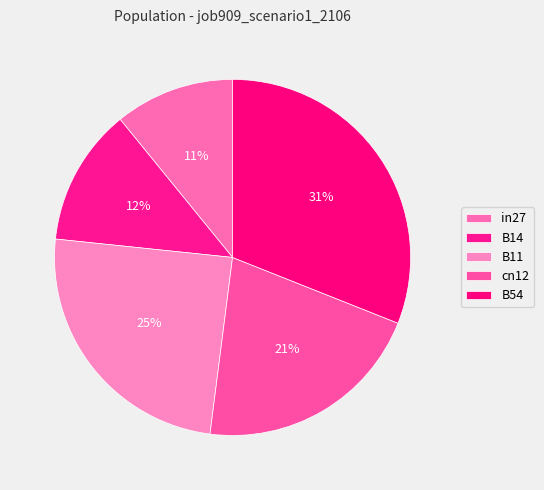

Count the number of slices in the pie.

5